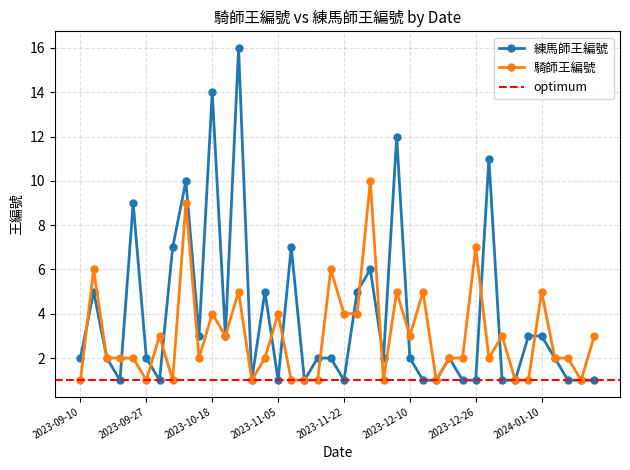

At which label does 騎師王編號 reach its peak?

2023-11-29